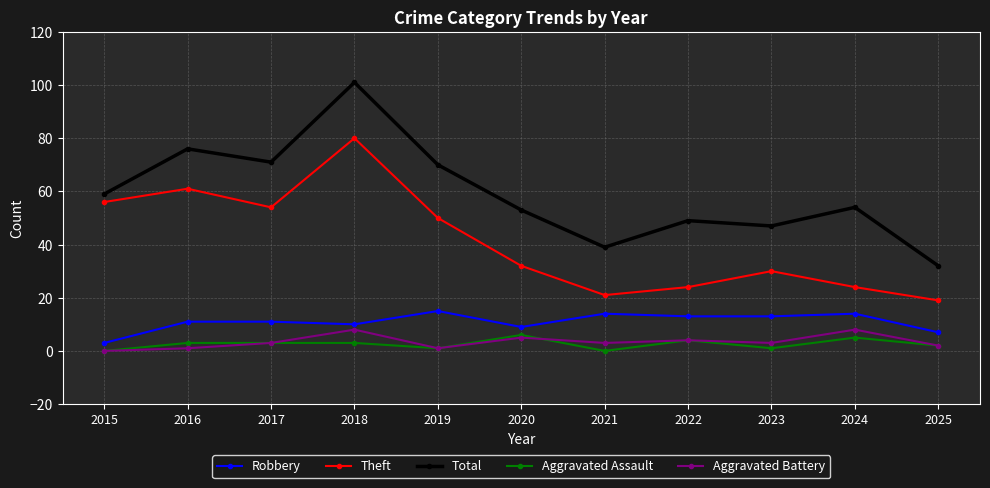

Reading left to right, transcribe all the data shown in this chart.

Robbery: 2015=3	2016=11	2017=11	2018=10	2019=15	2020=9	2021=14	2022=13	2023=13	2024=14	2025=7
Theft: 2015=56	2016=61	2017=54	2018=80	2019=50	2020=32	2021=21	2022=24	2023=30	2024=24	2025=19
Total: 2015=59	2016=76	2017=71	2018=101	2019=70	2020=53	2021=39	2022=49	2023=47	2024=54	2025=32
Aggravated Assault: 2015=0	2016=3	2017=3	2018=3	2019=1	2020=6	2021=0	2022=4	2023=1	2024=5	2025=2
Aggravated Battery: 2015=0	2016=1	2017=3	2018=8	2019=1	2020=5	2021=3	2022=4	2023=3	2024=8	2025=2